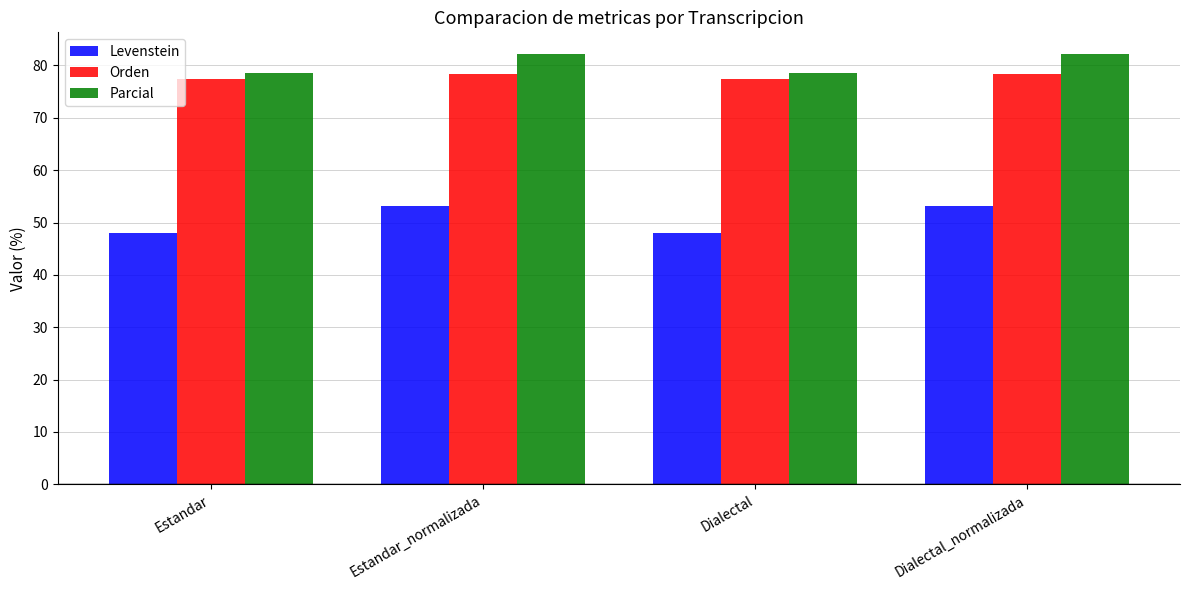

Which series has the largest total across all categories?

Parcial